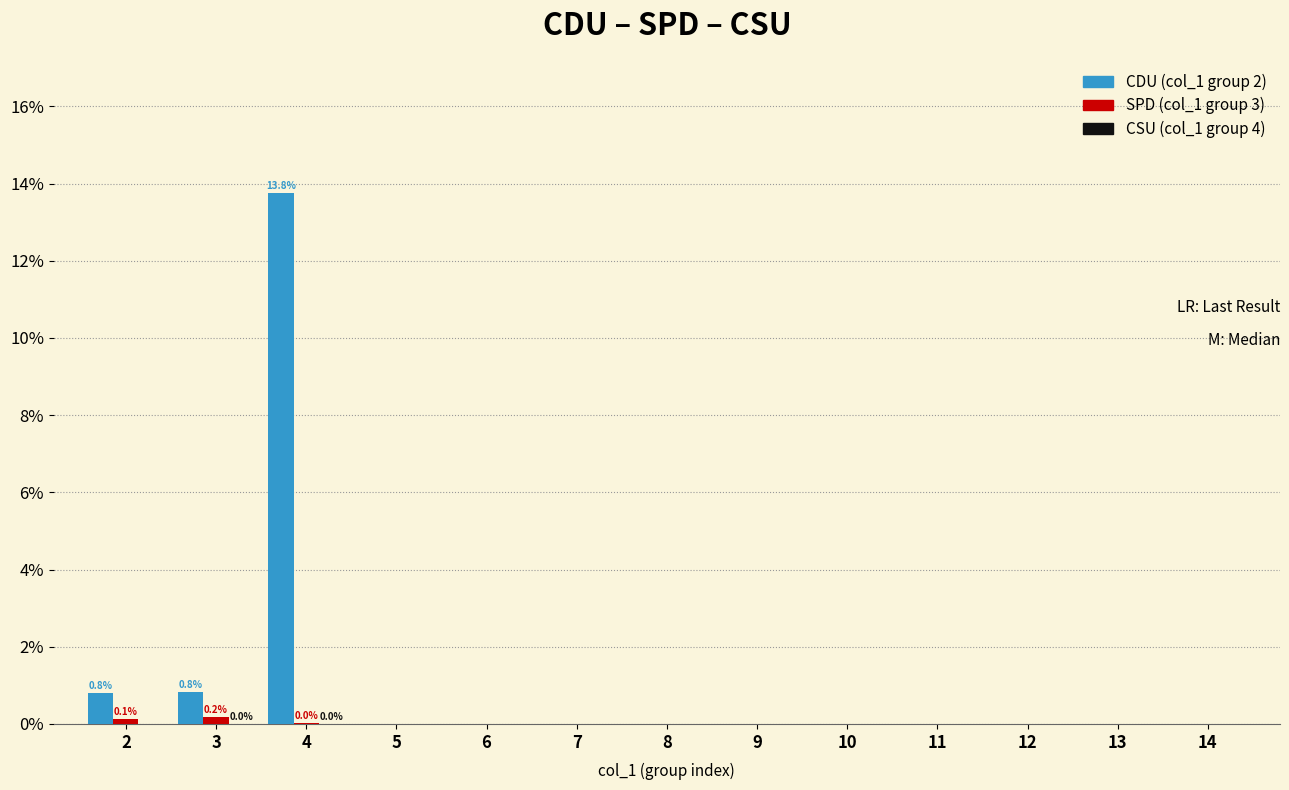

At which category is the sum across all series the highest?

4